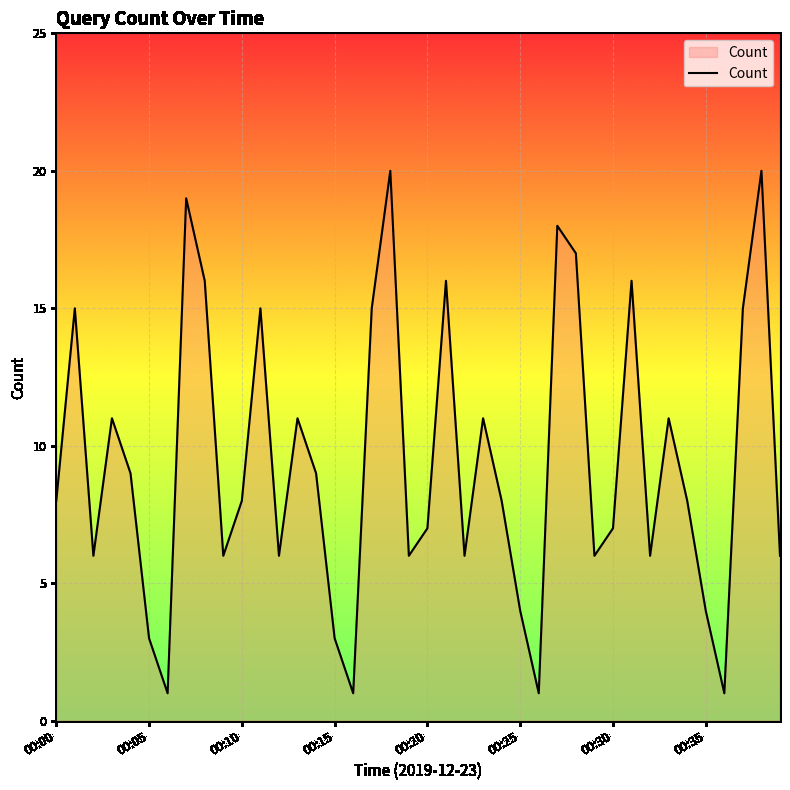

What is the maximum value shown in the chart?

20